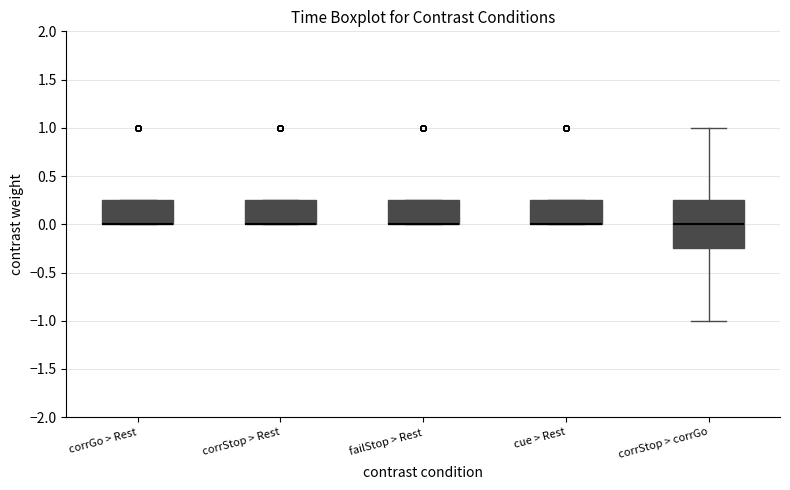

Where is the upper edge of the box for corrStop > Rest on the y-axis? The values are not printed on the chart, so give them approximately, as read against the axis.

0.25